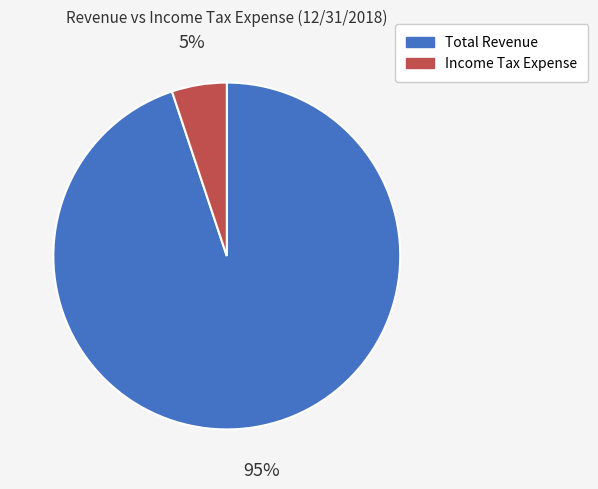

Between Total Revenue and Income Tax Expense, which is larger?

Total Revenue